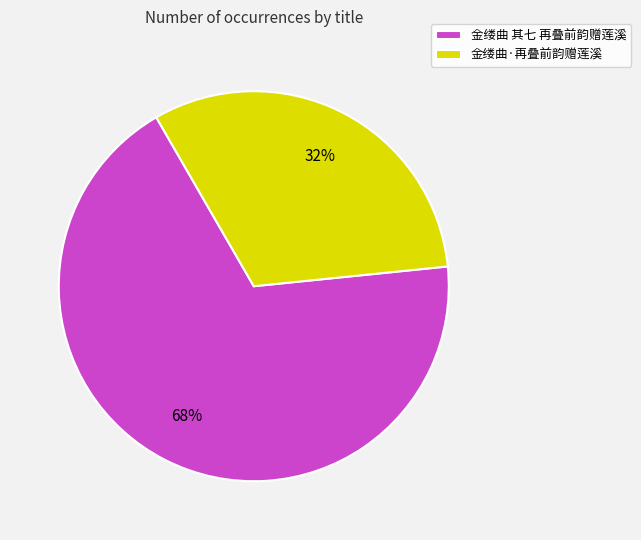

Does 金缕曲 其七 再叠前韵赠莲溪 account for over 50% of the chart?

Yes